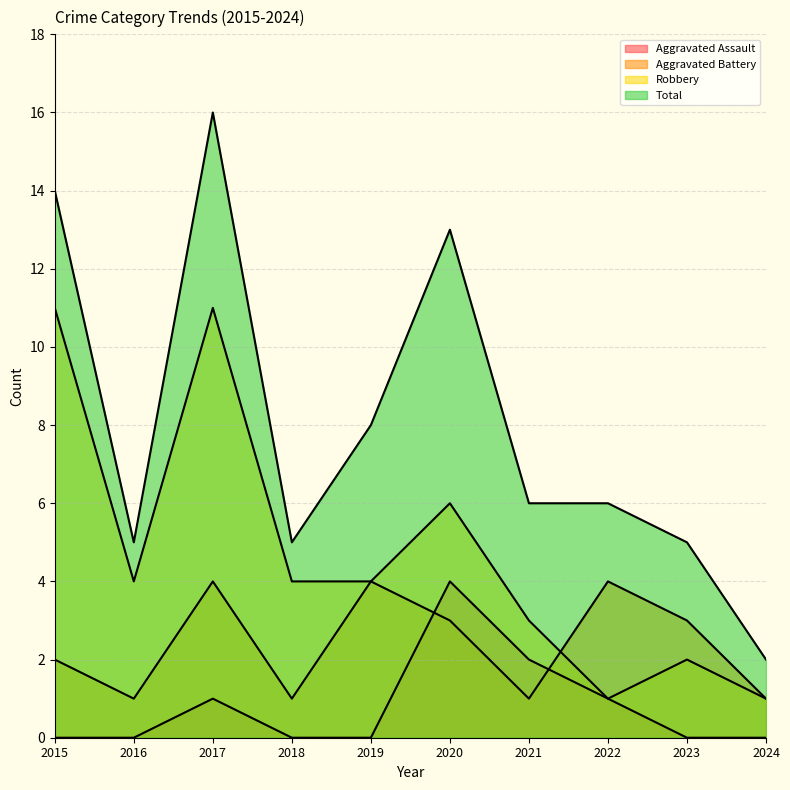

List the labels in order of Robbery value, smallest first.

2022, 2024, 2023, 2021, 2016, 2018, 2019, 2020, 2015, 2017